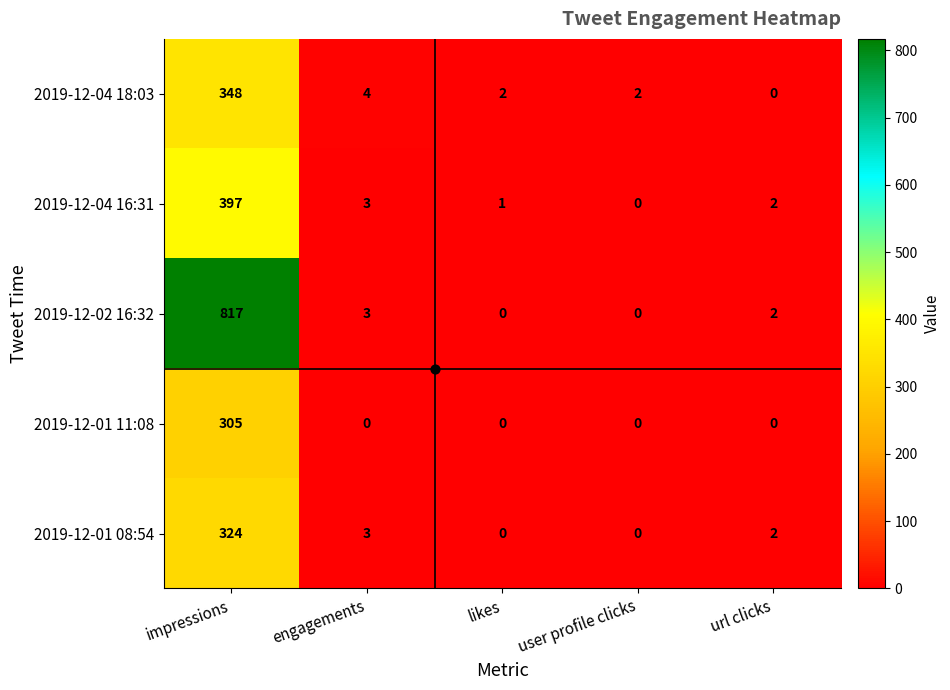

Count the number of categories in the chart.

5